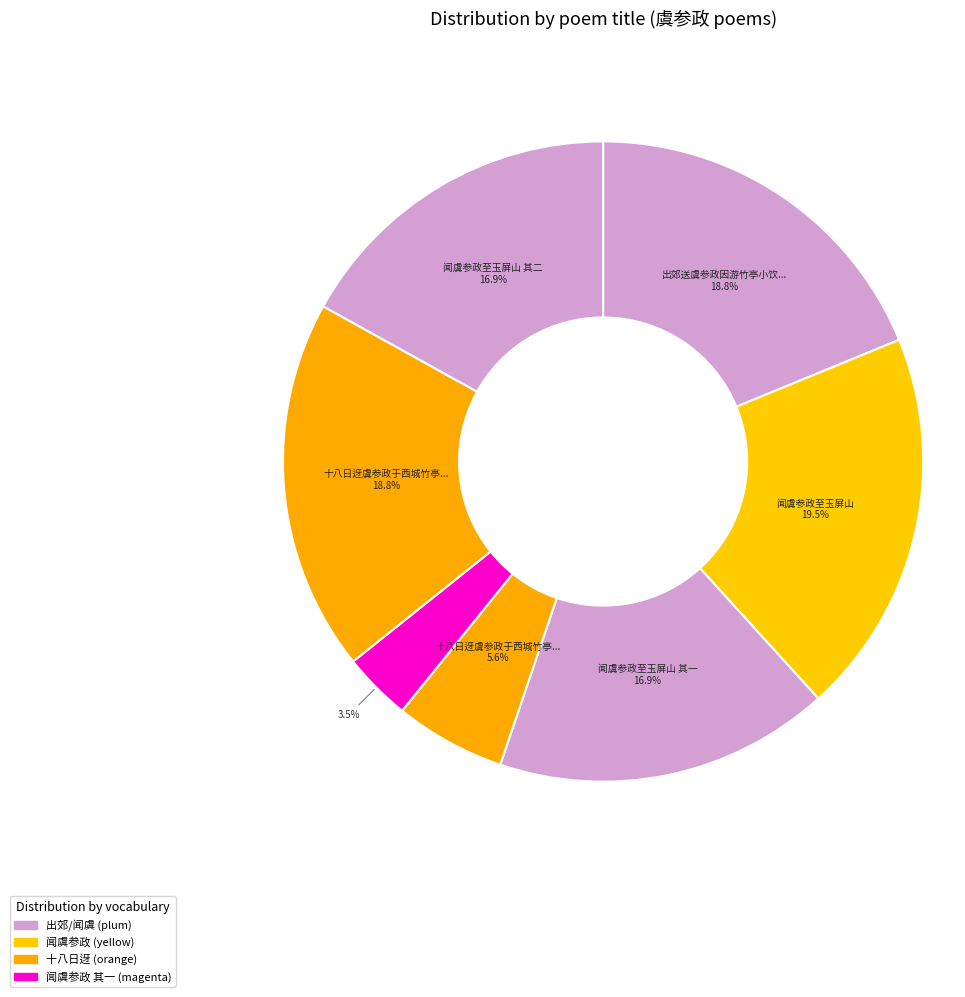

What is the largest slice in the pie chart?

闻虞参政至玉屏山